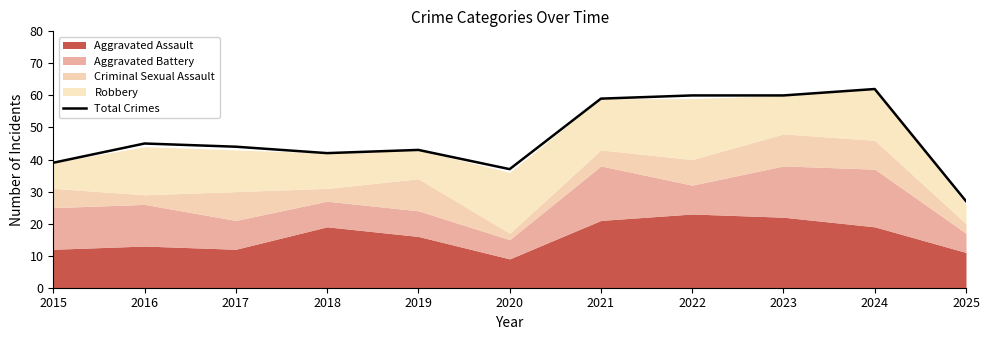

What is the smallest value displayed?

27